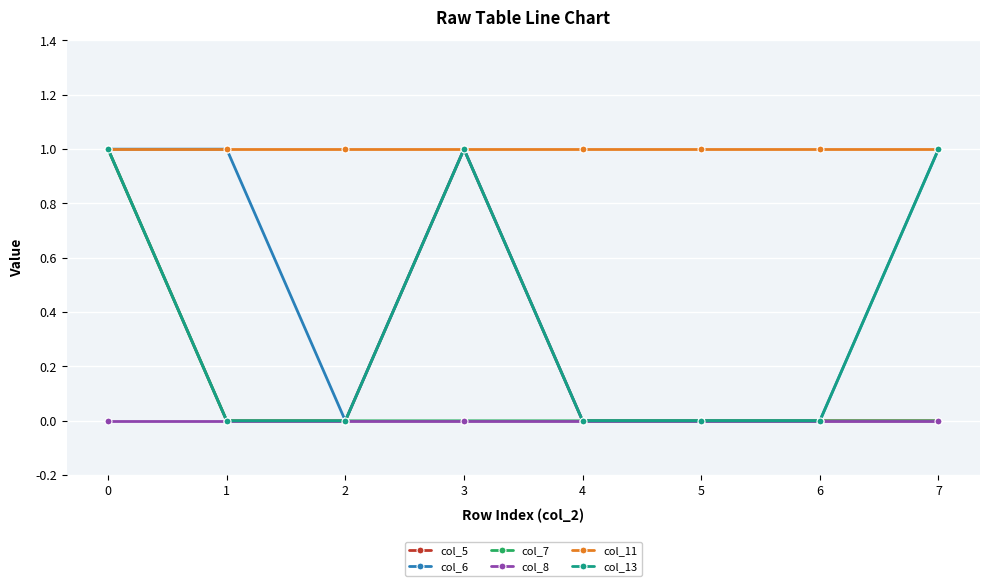

Between 1 and 6, which series saw the biggest shift?

col_6